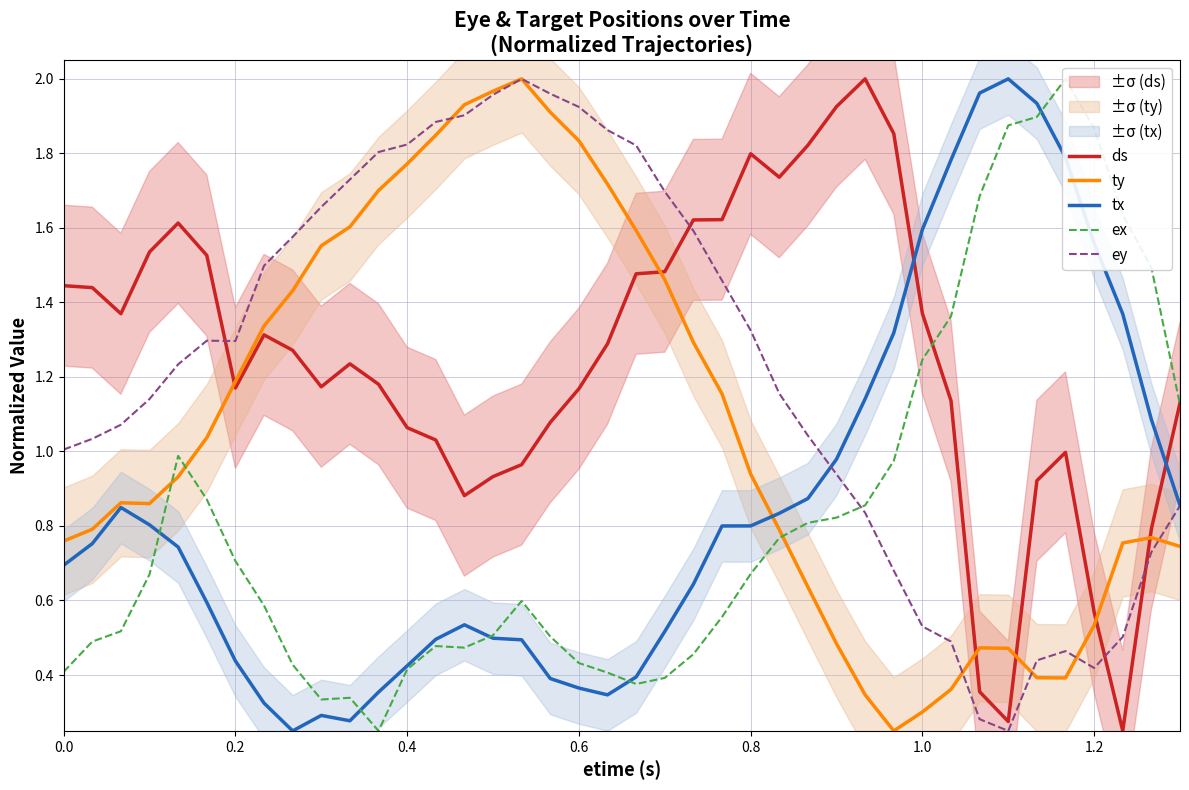

The ey series shows 1.8 at 0.8. True or false?

False